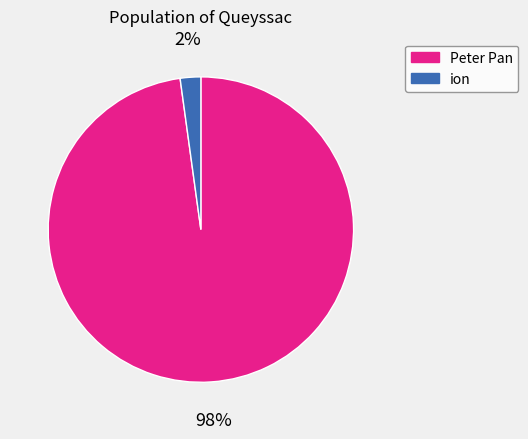

To the nearest percent, what is the difference between the ion and Peter Pan slice percentages?

96%